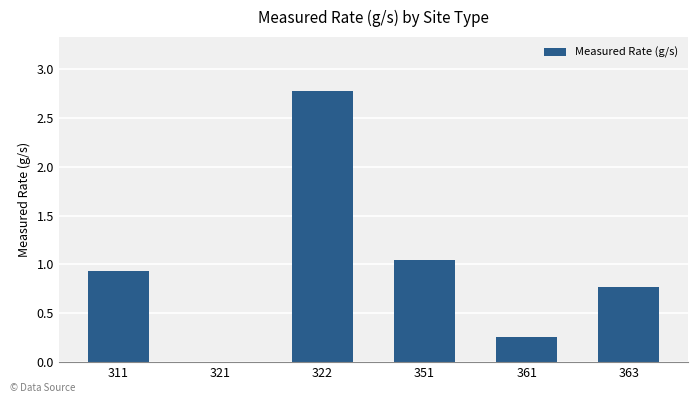

What is the sum of the values at 363 and 322?

3.5